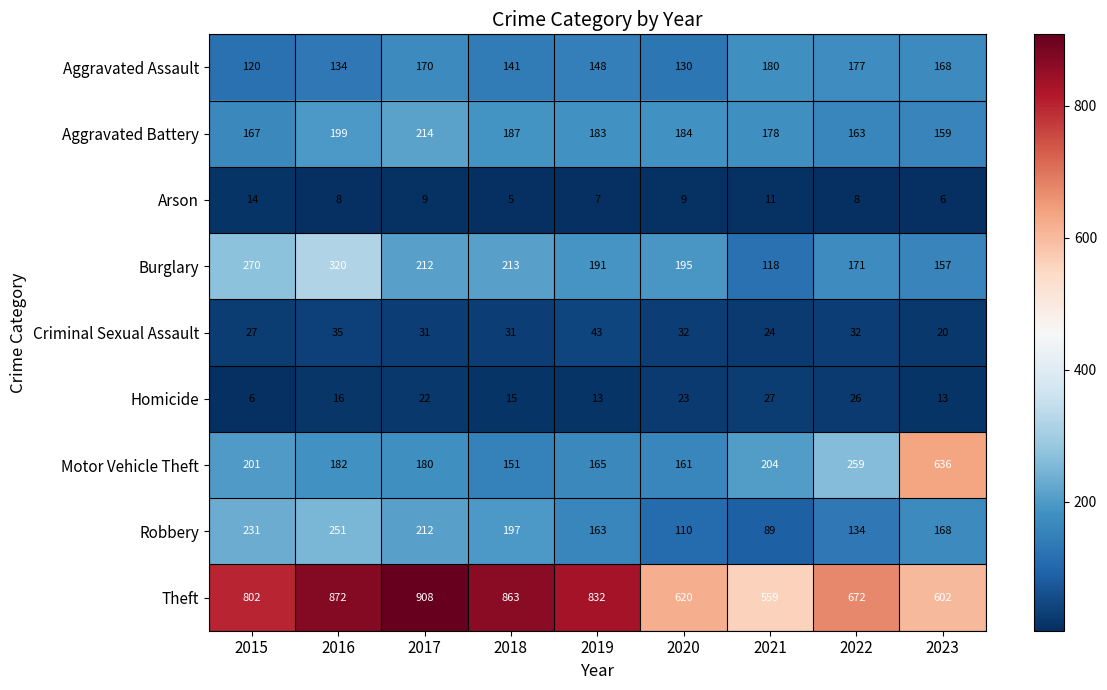

Which category has the highest value across all series?

2017